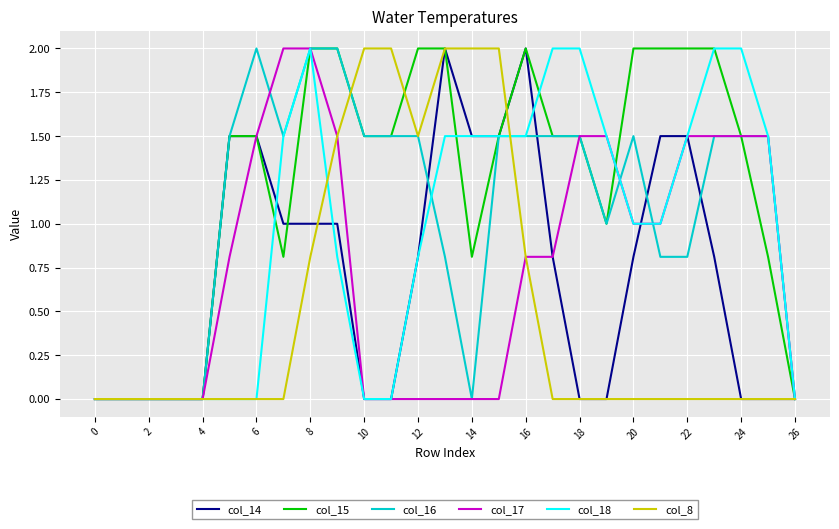

What is the highest value of the col_8 series?

2.0